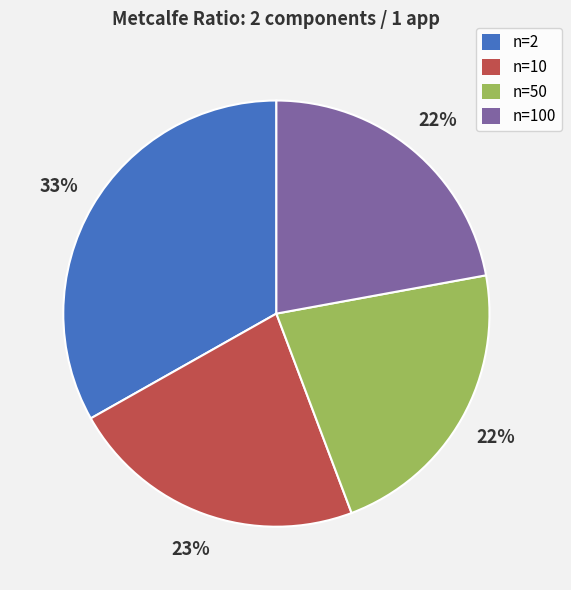

To the nearest percent, what is the difference between the largest and smallest slice percentages?

11%